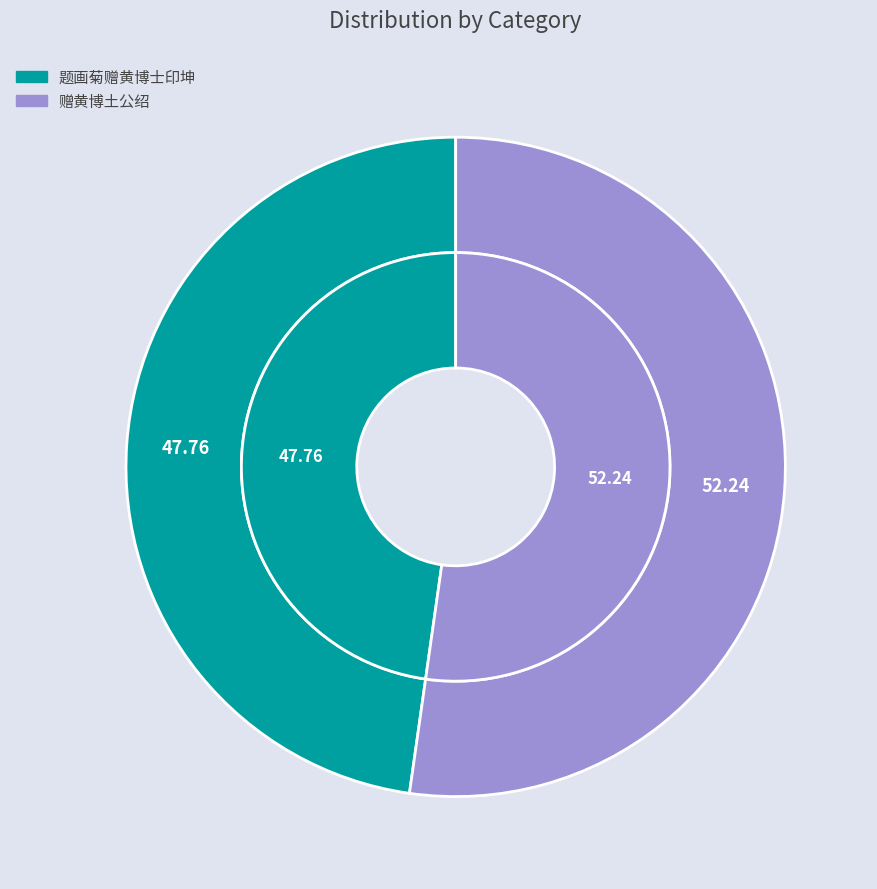

To the nearest percent, what is the difference between the 赠黄博土公绍 and 题画菊赠黄博士印坤 slice percentages?

4%